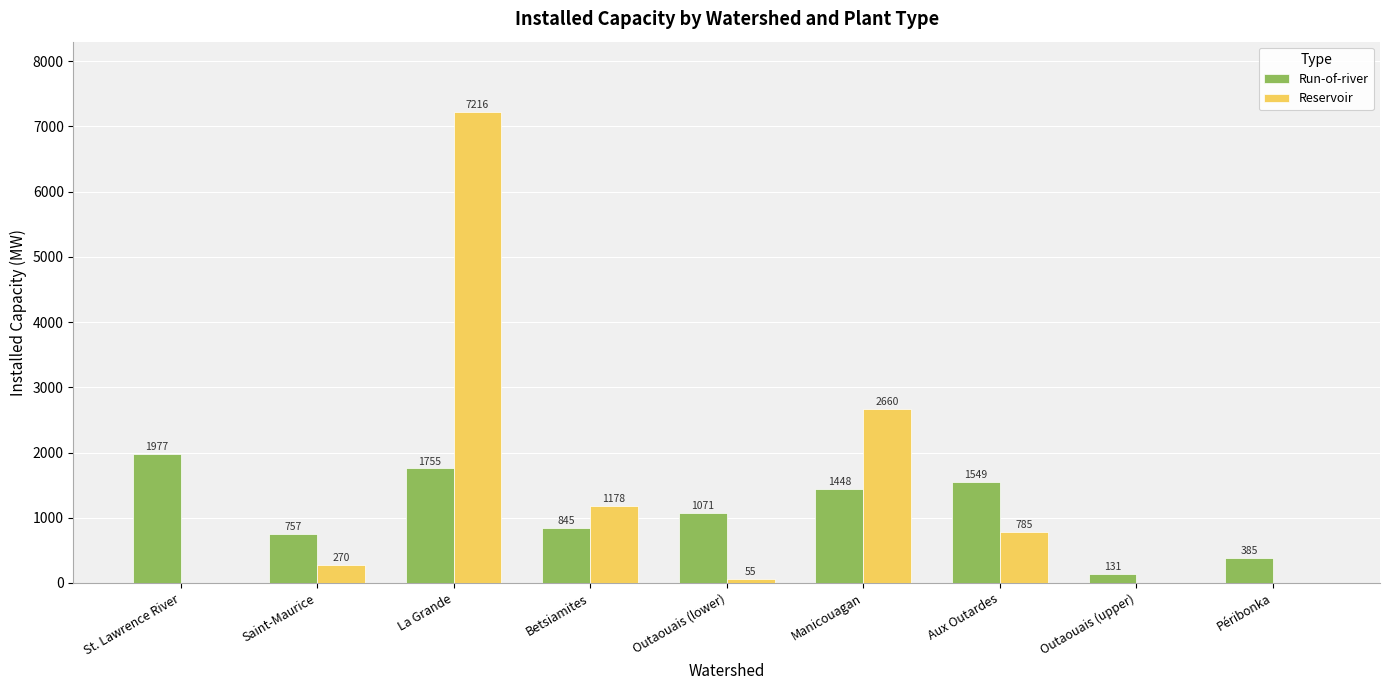

Is the value of Run-of-river at Manicouagan greater than the value of Reservoir at Outaouais (upper)?

Yes